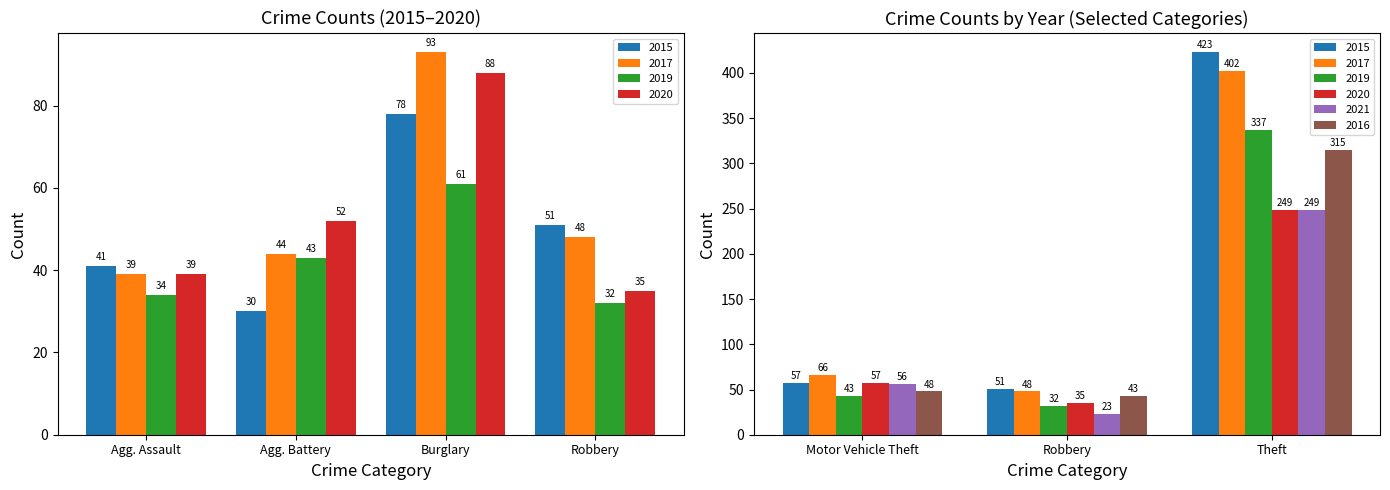

What is the difference between the highest and lowest values at Theft?

174